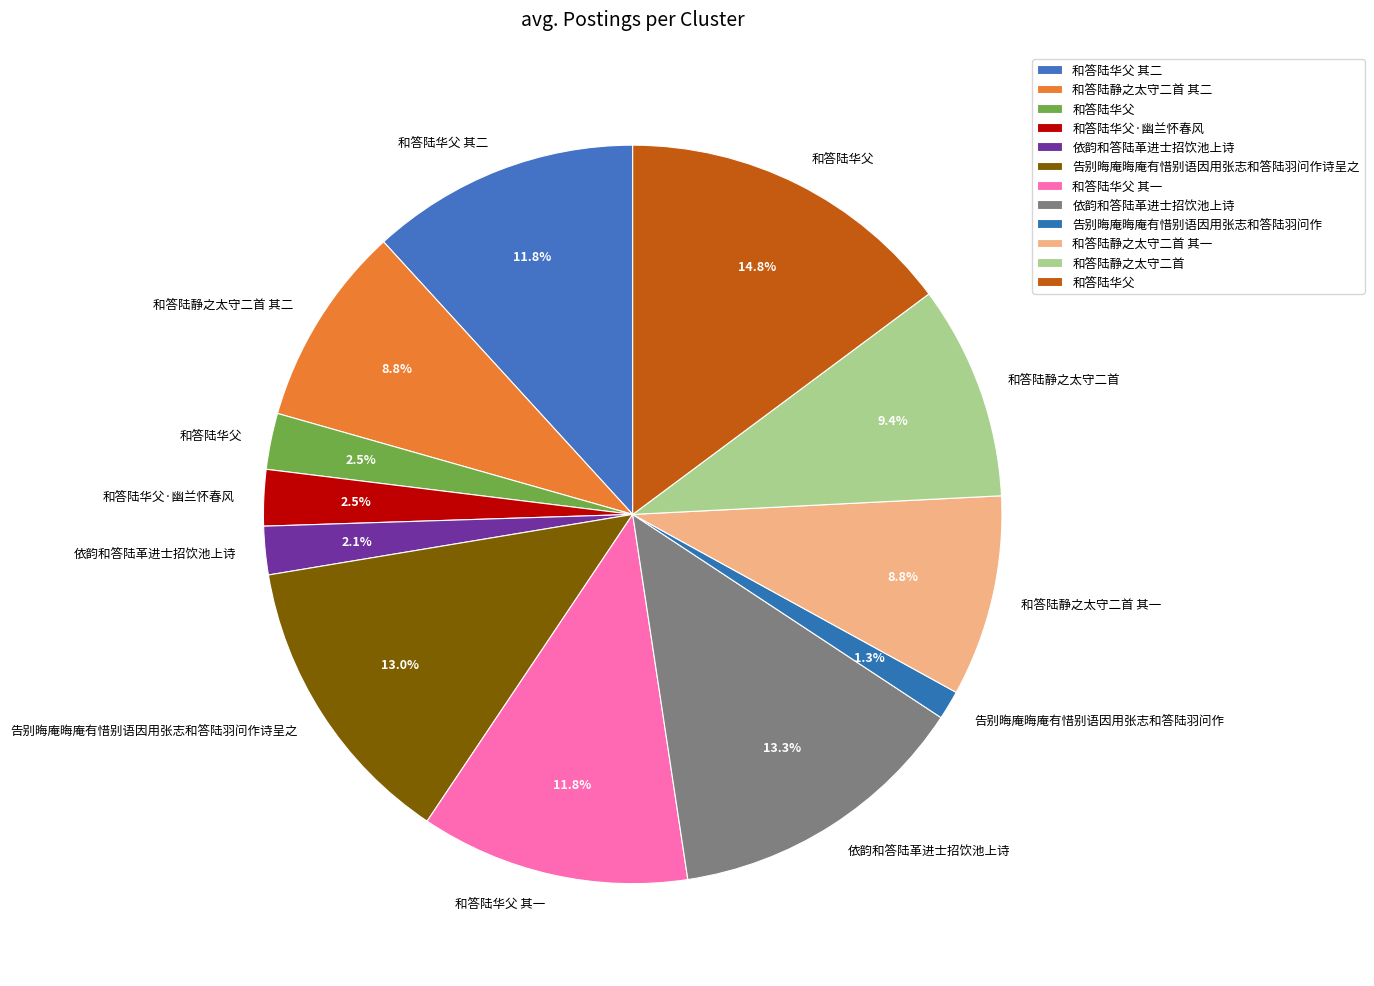

Count the number of slices in the pie.

12